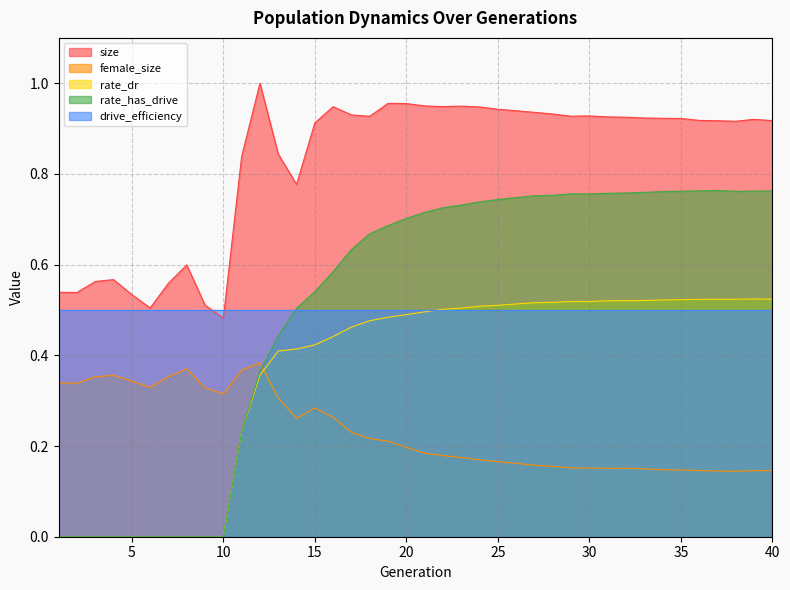

What is the sum of all female_size values?

9.3